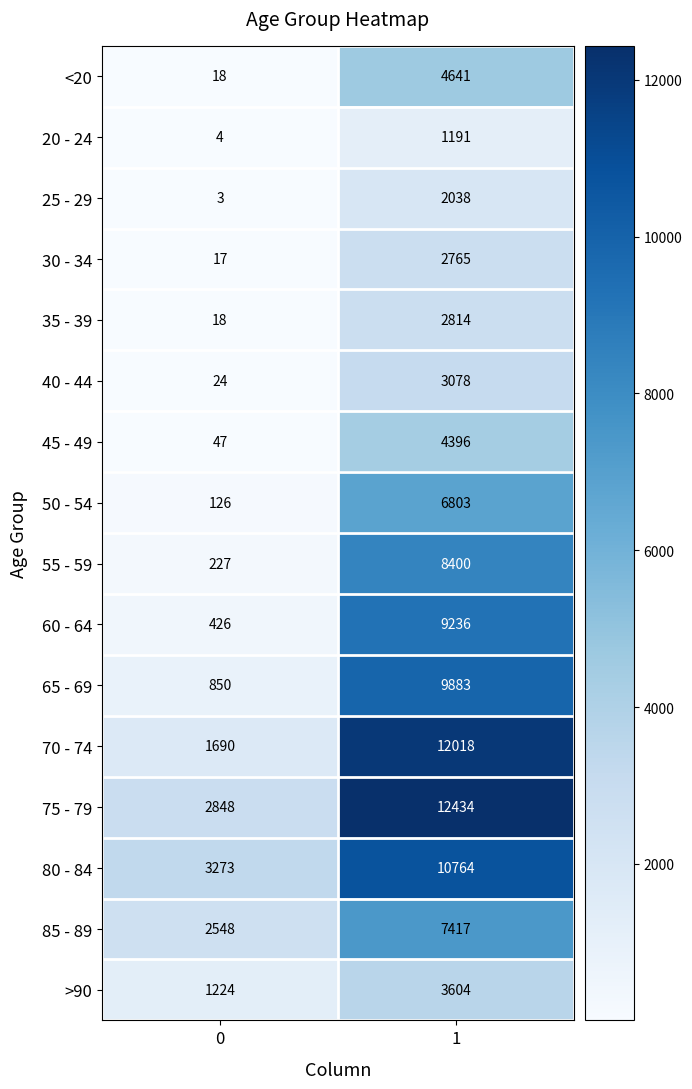

What is the greatest value displayed?

12434